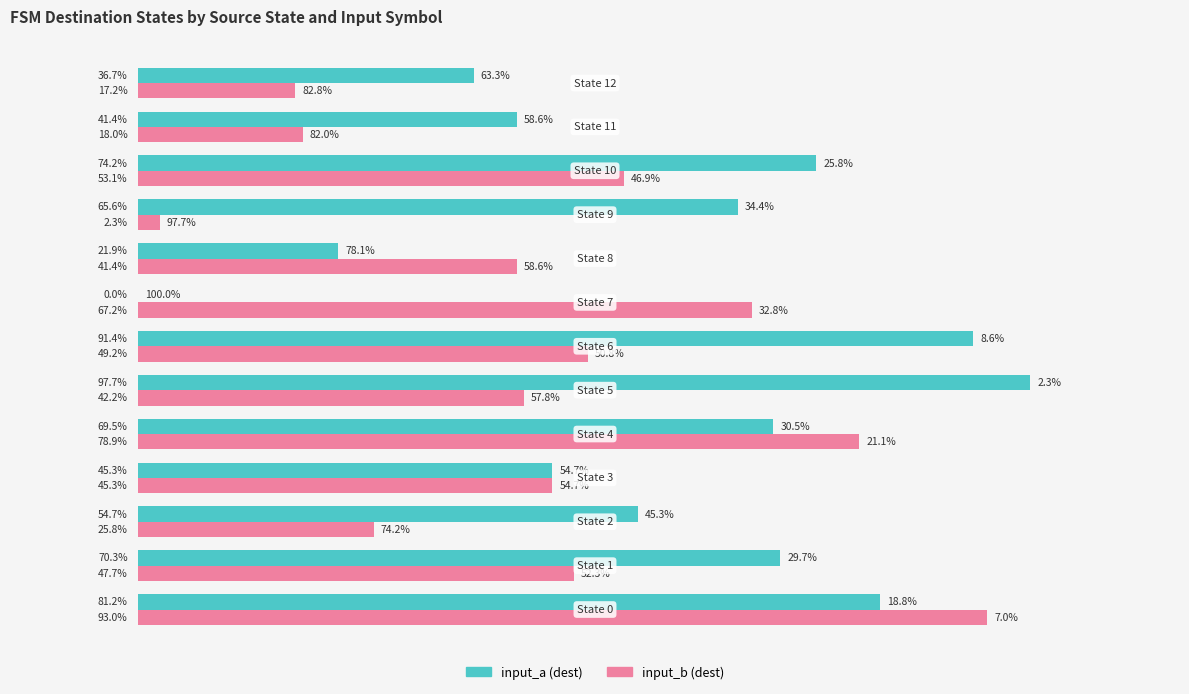

What are all the series names shown in the legend?

input_a (dest), input_b (dest)